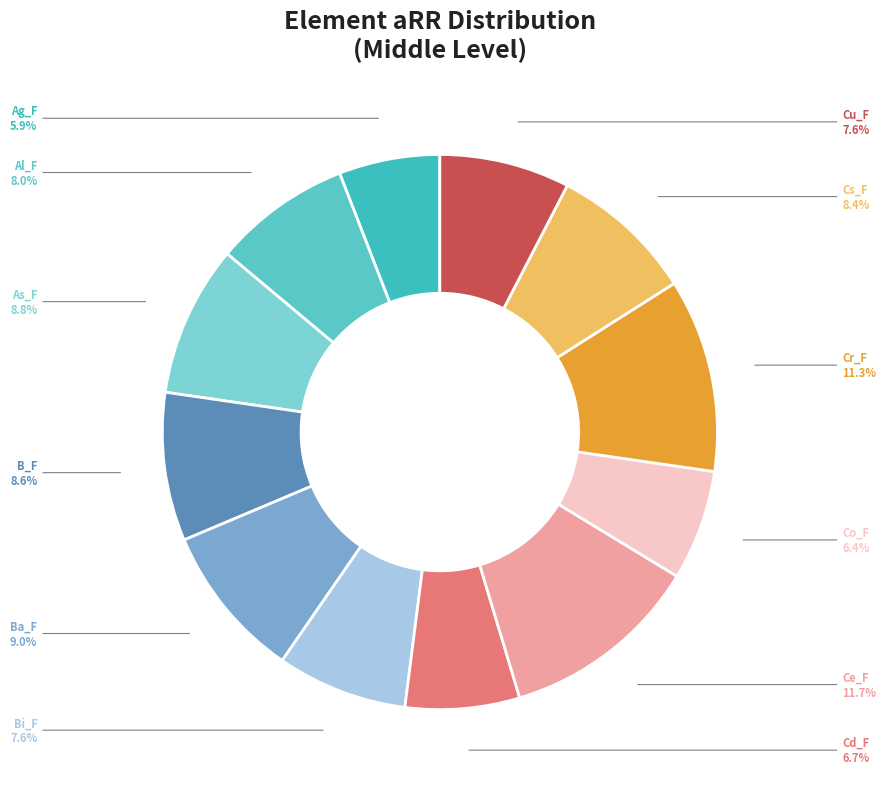

Count the number of slices in the pie.

12